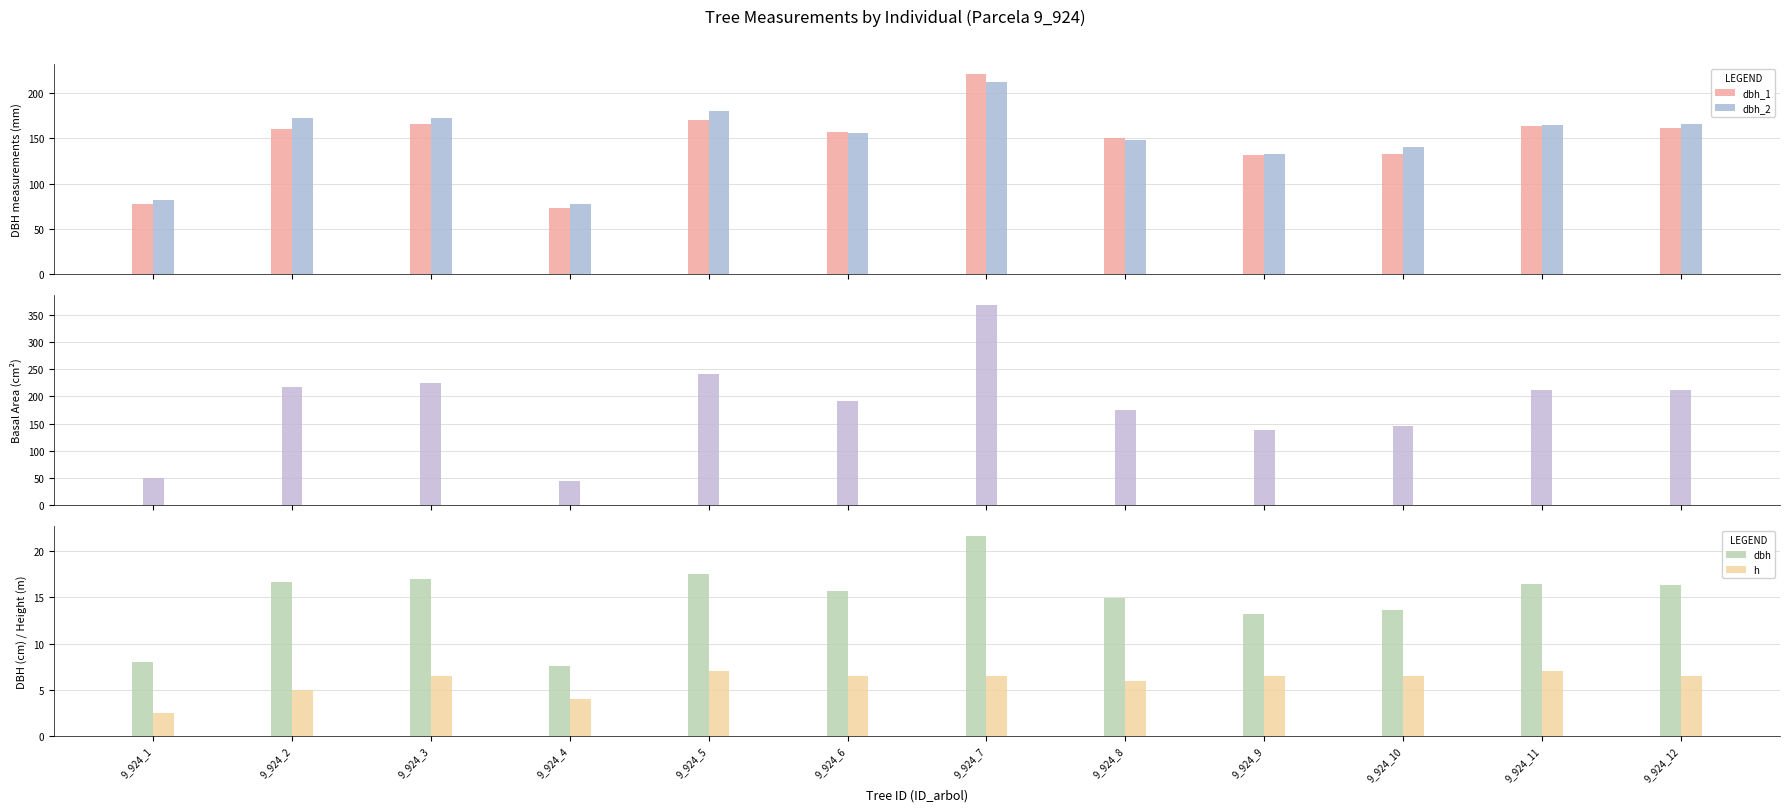

Where does the g series first go above 211?

9_924_2